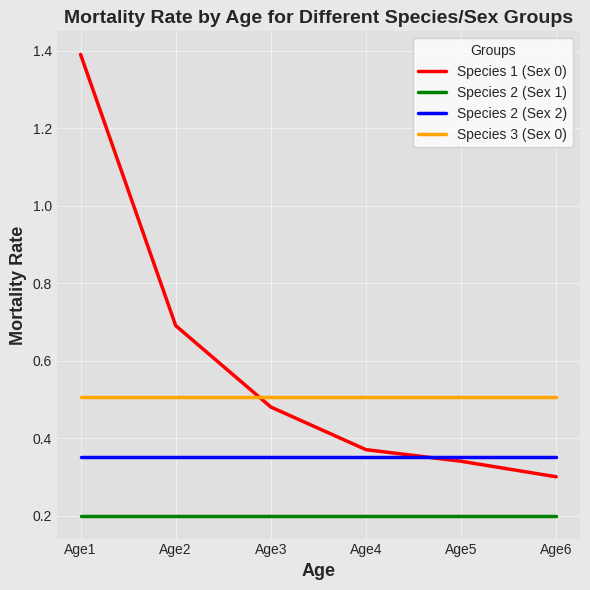

What is the greatest value displayed?

1.4